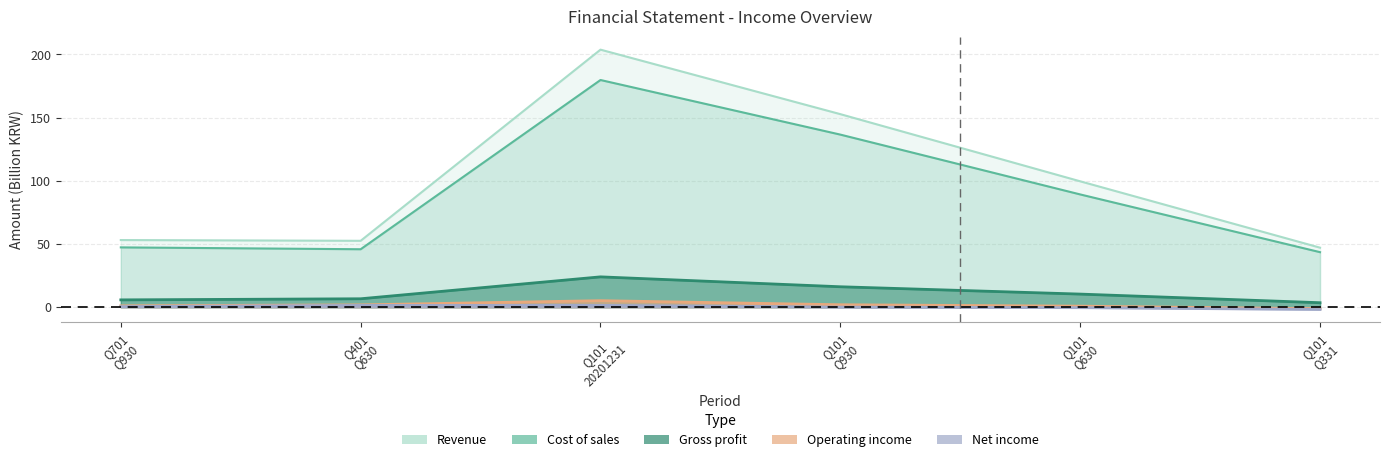

At which category is the sum across all series the highest?

Q101 20201231